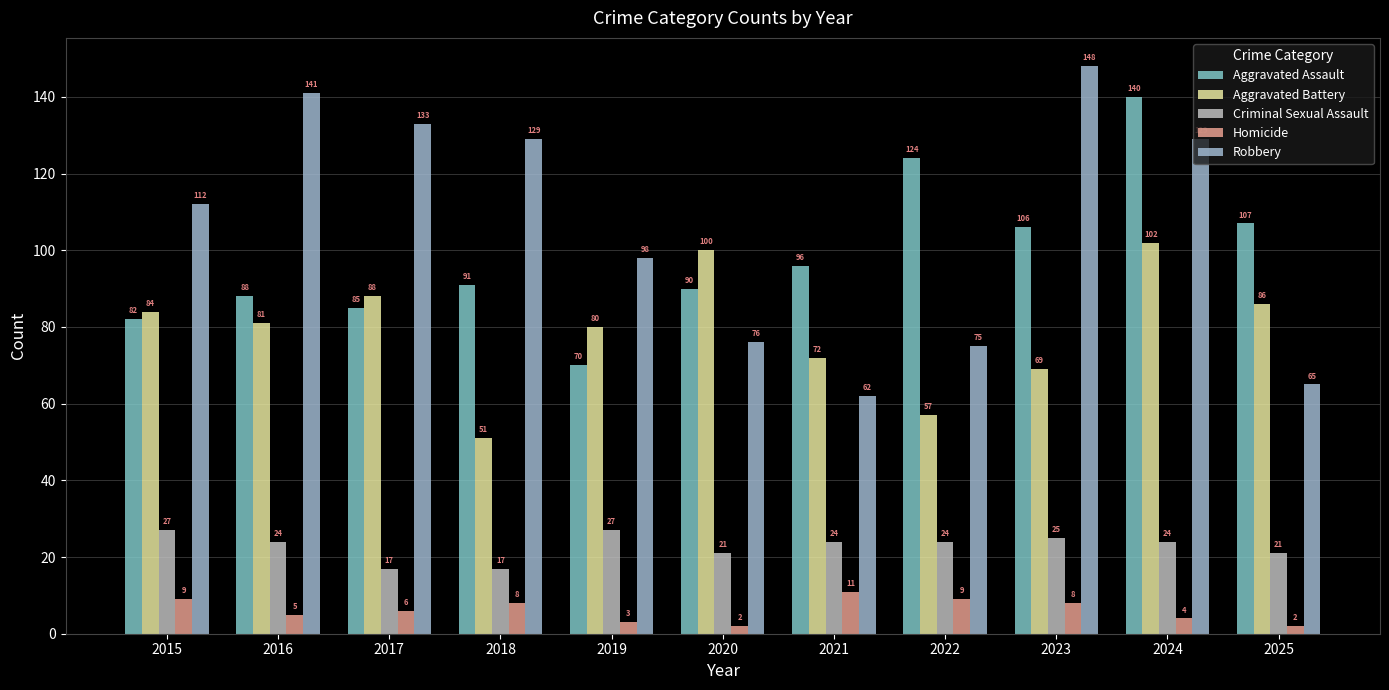

At which category does the chart reach its minimum across all series?

2020